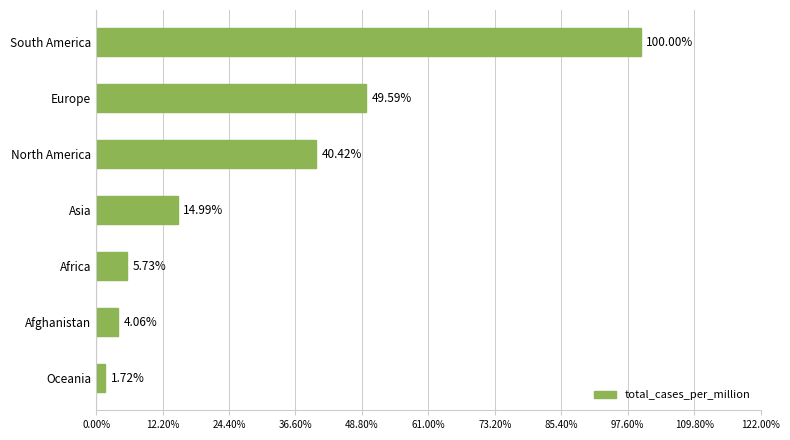

Does the chart contain stacked bars?

No